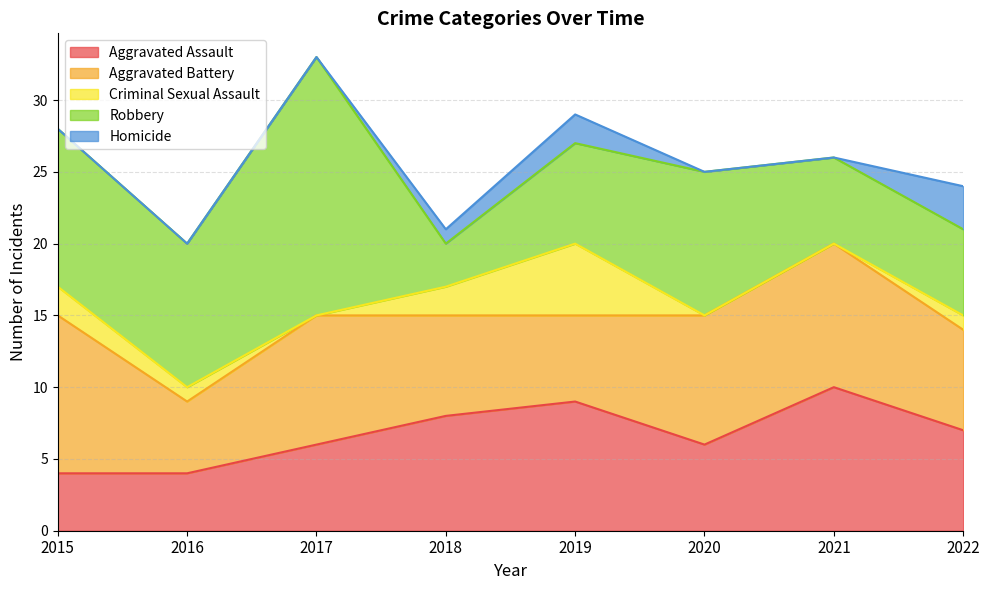

True or false: Robbery and Homicide intersect in this chart.

False